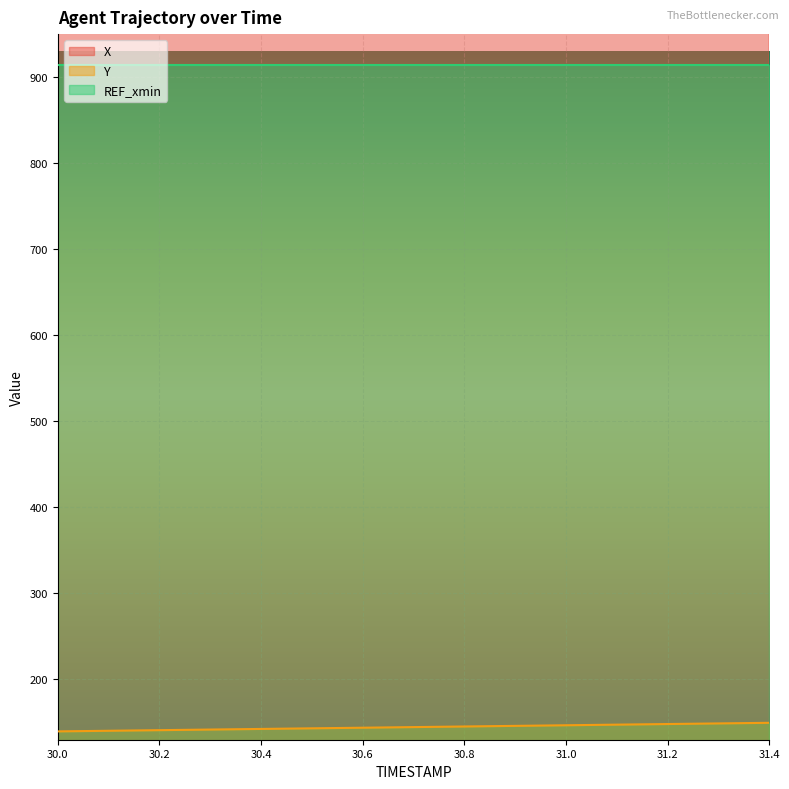

What is the sum of the Y values at 30.0 and 30.7?

284.3